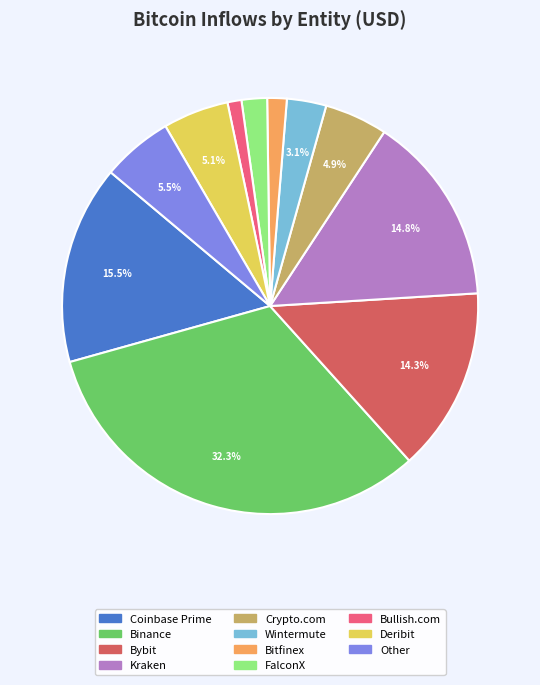

How many slices are in this pie chart?

11